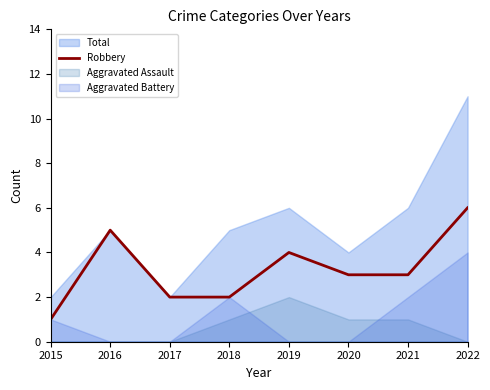

At which label is the value closest to 3?

2020